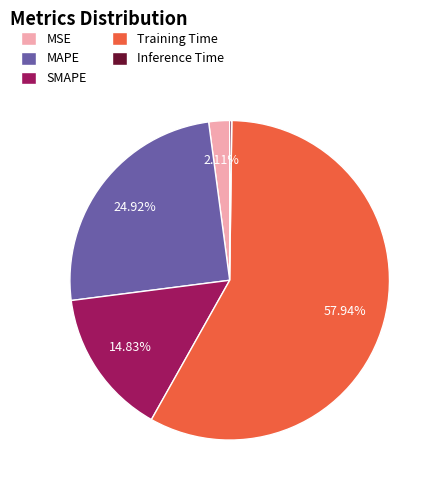

Which category has the biggest portion of the pie?

Training Time